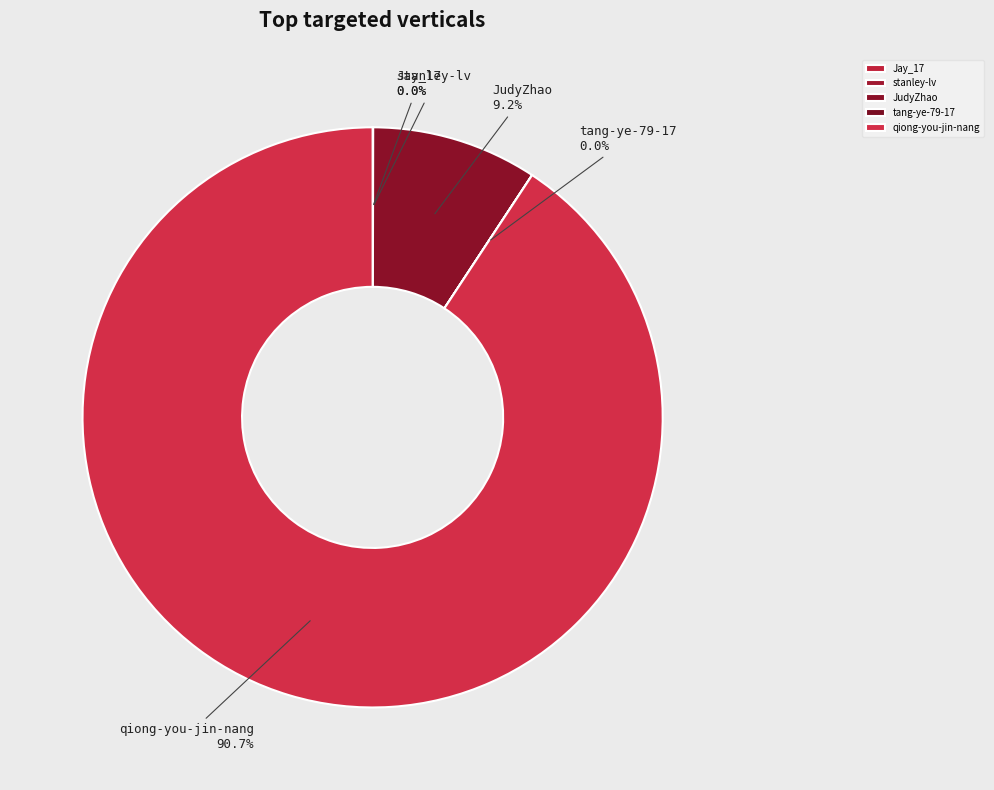

What percentage do JudyZhao and qiong-you-jin-nang together represent?

100.0%